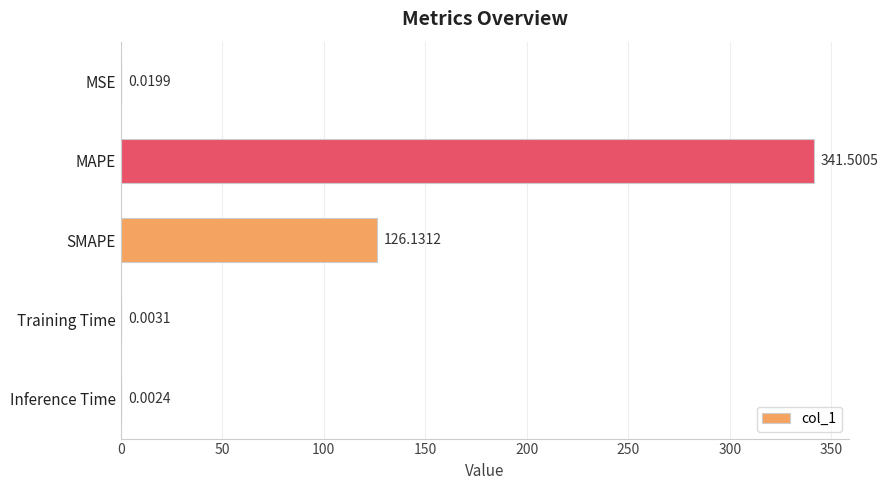

What is the maximum value shown in the chart?

341.5